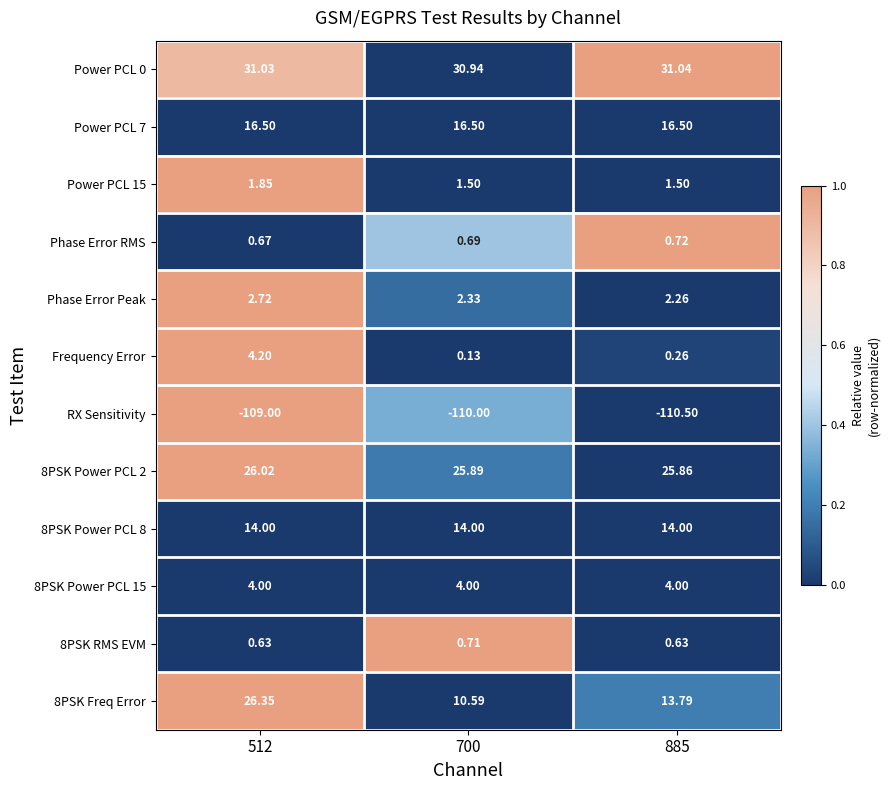

Count the number of data series in this chart.

12